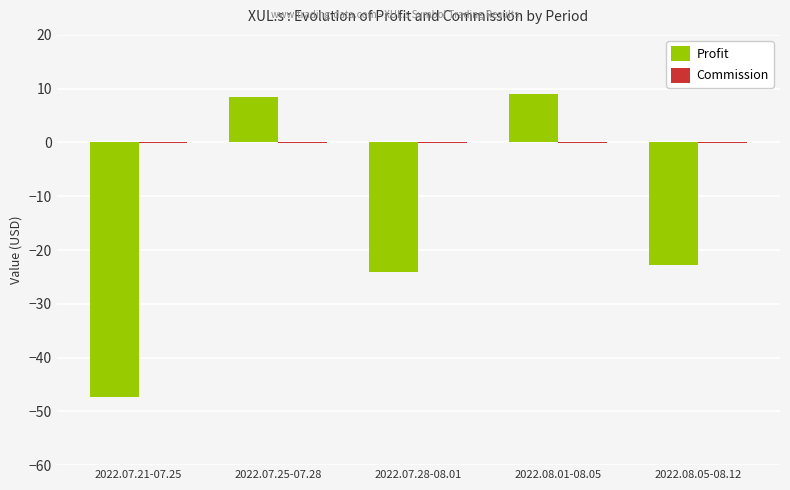

The Profit series shows 9.0 at 2022.08.01-08.05. True or false?

True